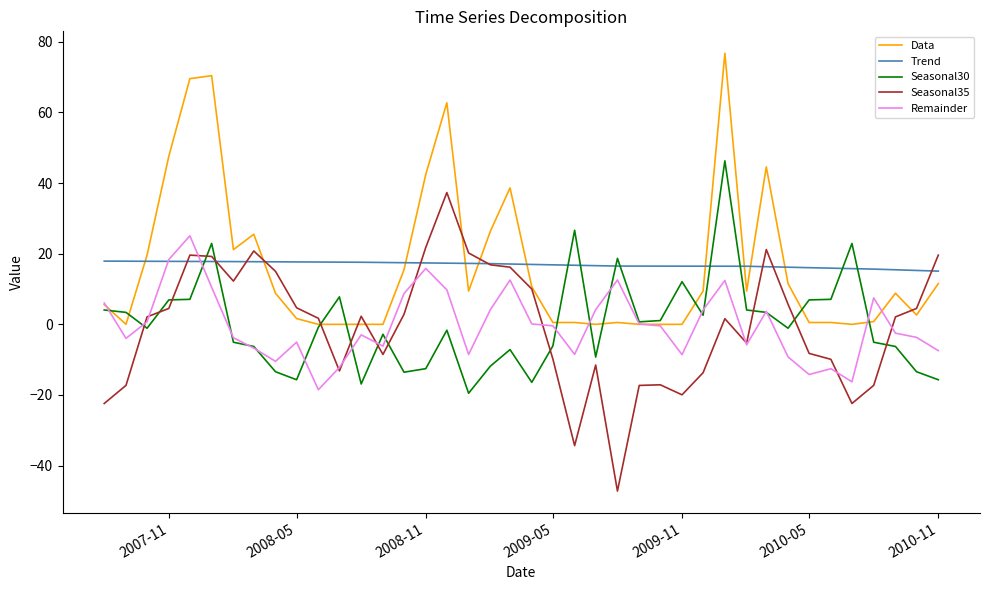

Which series ends up on top after the final intersection of Trend and Data?

Trend